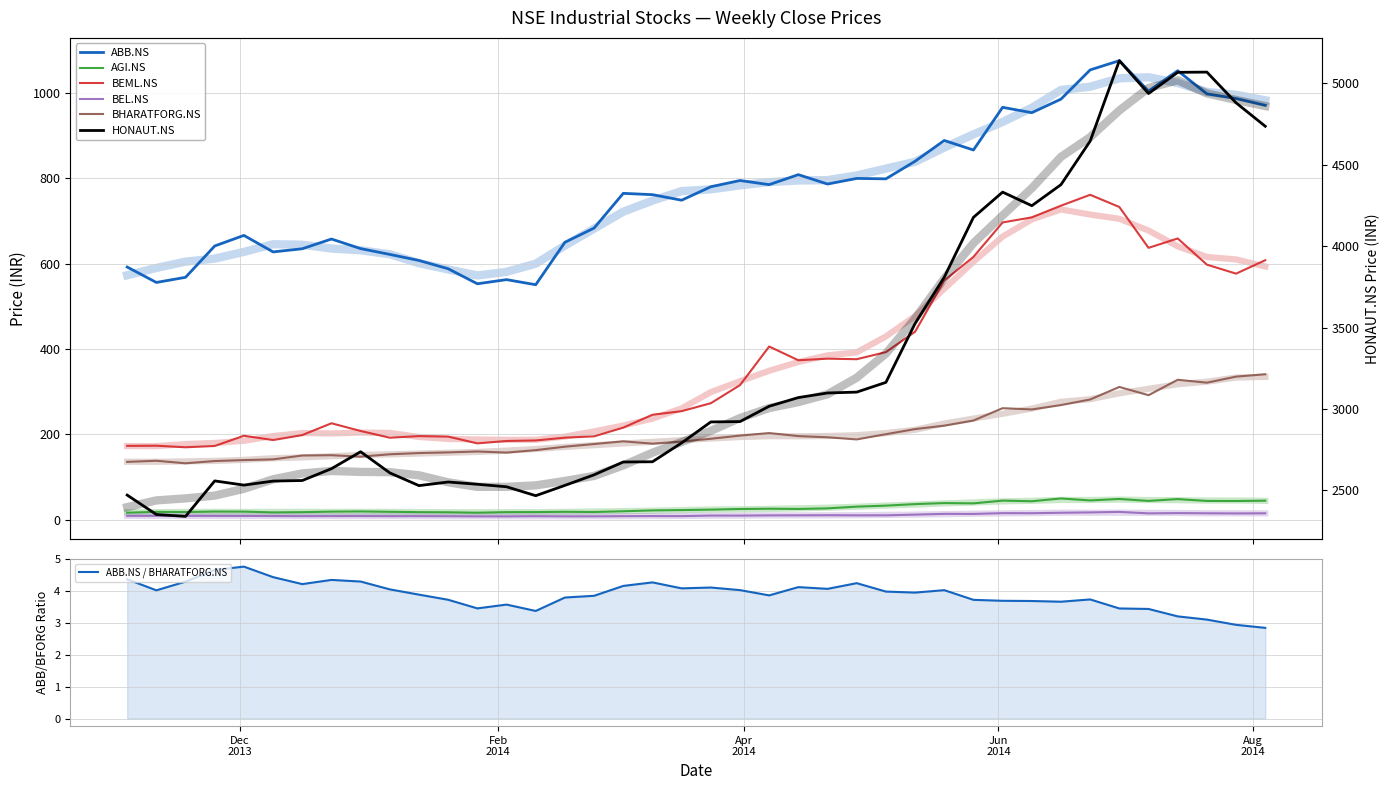

Reading left to right, list all the values displayed in this chart.

ABB.NS: 2013-11-04=592.4	2013-11-11=556.2	2013-11-18=568.2	2013-11-25=641.7	2013-12-02=666.5	2013-12-09=627.8	2013-12-16=635.2	2013-12-23=658.0	2013-12-30=635.6	2014-01-06=621.9	2014-01-13=607.7	2014-01-20=588.3	2014-01-27=553.1	2014-02-03=562.8	2014-02-10=550.8	2014-02-17=650.3	2014-02-24=683.7	2014-03-03=765.1	2014-03-10=762.1	2014-03-17=749.1	2014-03-24=780.6	2014-03-31=795.3	2014-04-07=785.6	2014-04-14=809.0	2014-04-21=787.0	2014-04-28=800.1	2014-05-05=799.2	2014-05-12=840.4	2014-05-19=889.1	2014-05-26=866.8	2014-06-02=966.9	2014-06-09=954.3	2014-06-16=986.1	2014-06-23=1054.7	2014-06-30=1076.3	2014-07-07=1004.8	2014-07-14=1052.8	2014-07-21=998.5	2014-07-28=987.5	2014-08-04=971.5
AGI.NS: 2013-11-04=16.2	2013-11-11=18.2	2013-11-18=17.8	2013-11-25=18.9	2013-12-02=18.7	2013-12-09=16.9	2013-12-16=17.5	2013-12-23=18.7	2013-12-30=19.1	2014-01-06=18.3	2014-01-13=17.5	2014-01-20=17.2	2014-01-27=16.2	2014-02-03=17.5	2014-02-10=17.6	2014-02-17=18.3	2014-02-24=17.9	2014-03-03=19.6	2014-03-10=21.6	2014-03-17=22.4	2014-03-24=23.4	2014-03-31=24.9	2014-04-07=25.5	2014-04-14=24.9	2014-04-21=26.4	2014-04-28=30.4	2014-05-05=32.8	2014-05-12=36.3	2014-05-19=38.8	2014-05-26=38.1	2014-06-02=44.5	2014-06-09=43.0	2014-06-16=49.6	2014-06-23=44.9	2014-06-30=48.4	2014-07-07=43.8	2014-07-14=48.1	2014-07-21=43.8	2014-07-28=43.6	2014-08-04=44.4
BEML.NS: 2013-11-04=172.9	2013-11-11=173.3	2013-11-18=169.6	2013-11-25=172.7	2013-12-02=196.6	2013-12-09=186.6	2013-12-16=198.2	2013-12-23=225.9	2013-12-30=207.8	2014-01-06=192.0	2014-01-13=195.8	2014-01-20=194.7	2014-01-27=178.8	2014-02-03=184.4	2014-02-10=185.6	2014-02-17=192.2	2014-02-24=195.3	2014-03-03=215.7	2014-03-10=245.9	2014-03-17=254.3	2014-03-24=273.0	2014-03-31=315.3	2014-04-07=405.9	2014-04-14=373.7	2014-04-21=377.4	2014-04-28=376.2	2014-05-05=392.8	2014-05-12=440.6	2014-05-19=560.7	2014-05-26=616.1	2014-06-02=696.9	2014-06-09=708.8	2014-06-16=736.2	2014-06-23=761.8	2014-06-30=733.2	2014-07-07=637.3	2014-07-14=659.3	2014-07-21=597.9	2014-07-28=576.8	2014-08-04=608.3
BEL.NS: 2013-11-04=8.8	2013-11-11=8.8	2013-11-18=8.7	2013-11-25=8.7	2013-12-02=8.6	2013-12-09=8.4	2013-12-16=8.2	2013-12-23=8.2	2013-12-30=8.3	2014-01-06=8.1	2014-01-13=8.2	2014-01-20=8.0	2014-01-27=7.6	2014-02-03=7.5	2014-02-10=8.0	2014-02-17=7.7	2014-02-24=7.7	2014-03-03=8.1	2014-03-10=8.3	2014-03-17=8.2	2014-03-24=9.5	2014-03-31=9.4	2014-04-07=9.9	2014-04-14=10.0	2014-04-21=10.3	2014-04-28=10.0	2014-05-05=10.1	2014-05-12=11.7	2014-05-19=13.4	2014-05-26=13.3	2014-06-02=15.2	2014-06-09=15.0	2014-06-16=16.1	2014-06-23=16.9	2014-06-30=18.0	2014-07-07=14.6	2014-07-14=15.3	2014-07-21=14.8	2014-07-28=14.5	2014-08-04=14.8
BHARATFORG.NS: 2013-11-04=135.3	2013-11-11=138.0	2013-11-18=132.0	2013-11-25=137.4	2013-12-02=139.6	2013-12-09=141.3	2013-12-16=150.3	2013-12-23=151.0	2013-12-30=147.6	2014-01-06=153.2	2014-01-13=156.1	2014-01-20=157.6	2014-01-27=159.7	2014-02-03=157.1	2014-02-10=162.9	2014-02-17=171.0	2014-02-24=177.2	2014-03-03=183.6	2014-03-10=178.1	2014-03-17=183.1	2014-03-24=189.6	2014-03-31=197.0	2014-04-07=202.9	2014-04-14=195.9	2014-04-21=193.1	2014-04-28=188.1	2014-05-05=200.3	2014-05-12=212.3	2014-05-19=220.4	2014-05-26=232.4	2014-06-02=261.3	2014-06-09=258.3	2014-06-16=268.6	2014-06-23=281.7	2014-06-30=311.1	2014-07-07=291.8	2014-07-14=327.9	2014-07-21=321.1	2014-07-28=335.3	2014-08-04=340.9
HONAUT.NS: 2013-11-04=2470.3	2013-11-11=2351.0	2013-11-18=2339.5	2013-11-25=2557.5	2013-12-02=2531.6	2013-12-09=2556.4	2013-12-16=2559.9	2013-12-23=2632.6	2013-12-30=2736.7	2014-01-06=2606.8	2014-01-13=2528.4	2014-01-20=2550.8	2014-01-27=2536.8	2014-02-03=2521.5	2014-02-10=2466.6	2014-02-17=2530.0	2014-02-24=2594.9	2014-03-03=2673.7	2014-03-10=2675.1	2014-03-17=2790.9	2014-03-24=2919.9	2014-03-31=2922.1	2014-04-07=3016.2	2014-04-14=3069.6	2014-04-21=3097.9	2014-04-28=3103.2	2014-05-05=3163.0	2014-05-12=3525.1	2014-05-19=3809.3	2014-05-26=4177.2	2014-06-02=4332.3	2014-06-09=4248.8	2014-06-16=4378.3	2014-06-23=4645.8	2014-06-30=5140.1	2014-07-07=4938.2	2014-07-14=5068.5	2014-07-21=5069.8	2014-07-28=4881.0	2014-08-04=4737.0